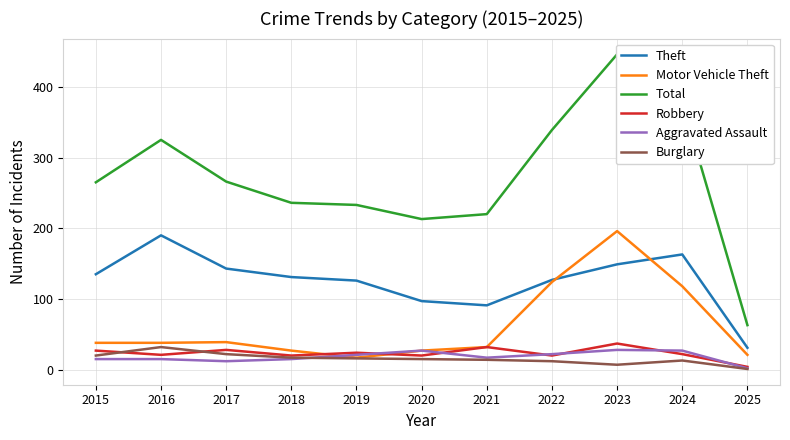

Reading right to left, what are all the values shown in this chart?

Theft: 31	163	149	127	91	97	126	131	143	190	135
Motor Vehicle Theft: 21	118	196	124	32	27	17	27	39	38	38
Total: 63	378	446	339	220	213	233	236	266	325	265
Robbery: 4	22	37	20	32	20	24	20	28	21	27
Aggravated Assault: 2	27	28	22	17	27	21	15	12	15	15
Burglary: 1	13	7	12	14	15	16	17	22	32	20